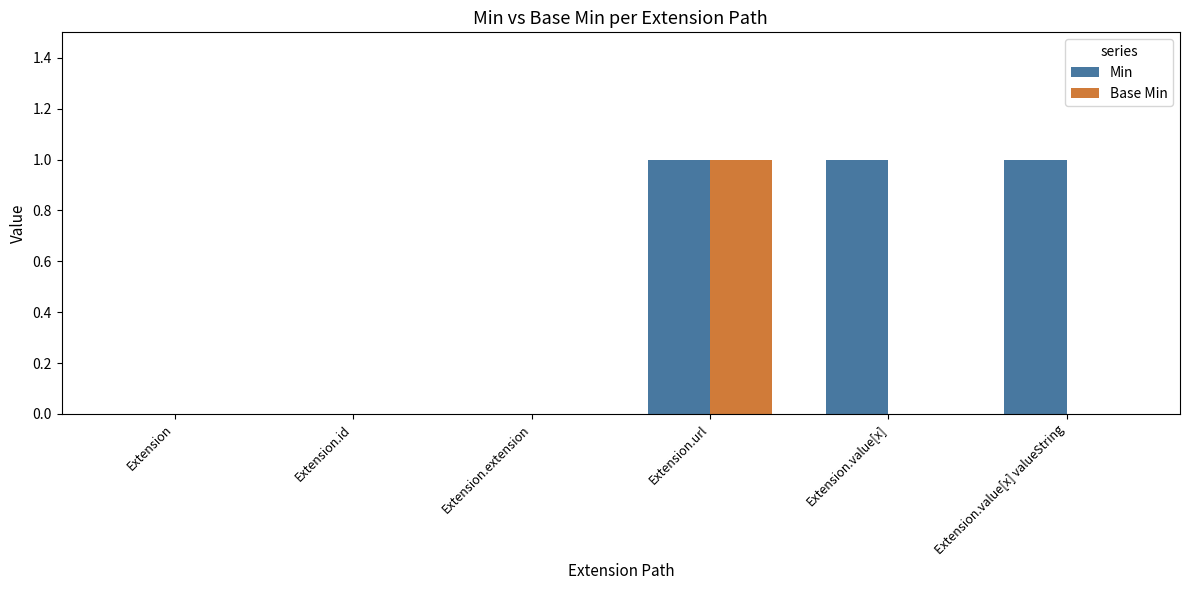

At which category is the sum across all series the highest?

Extension.url